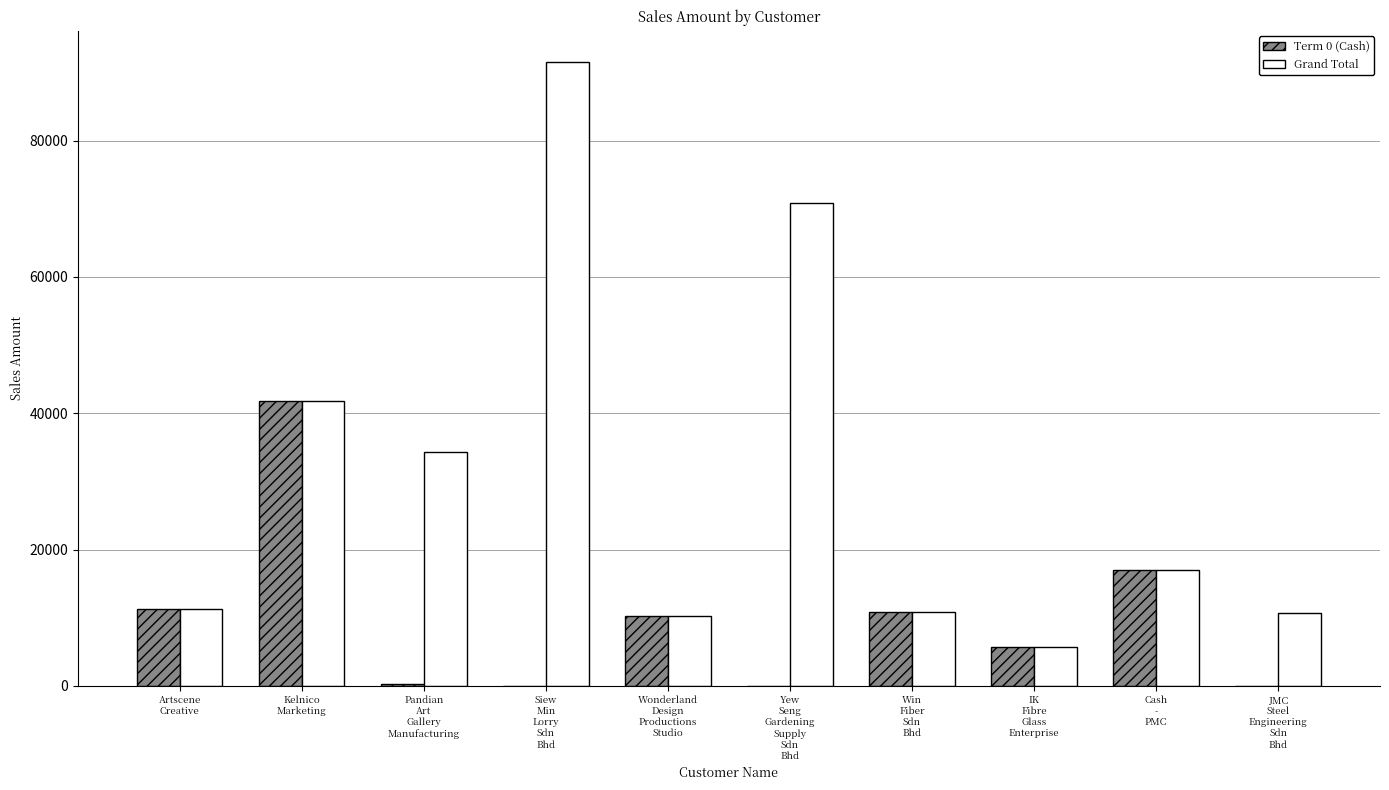

Is it true that Term 0 (Cash) equals 11309.0 at Artscene
Creative?

True